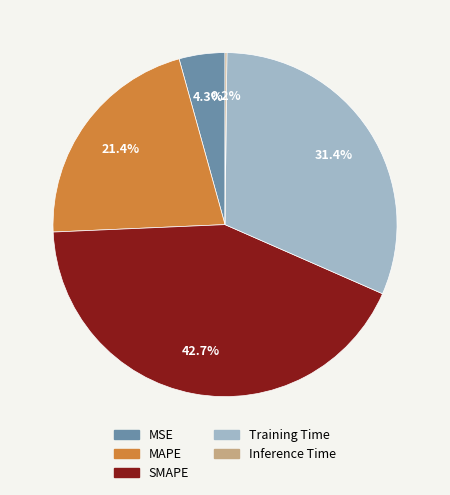

What percentage is the MSE slice, to the nearest percent?

4%